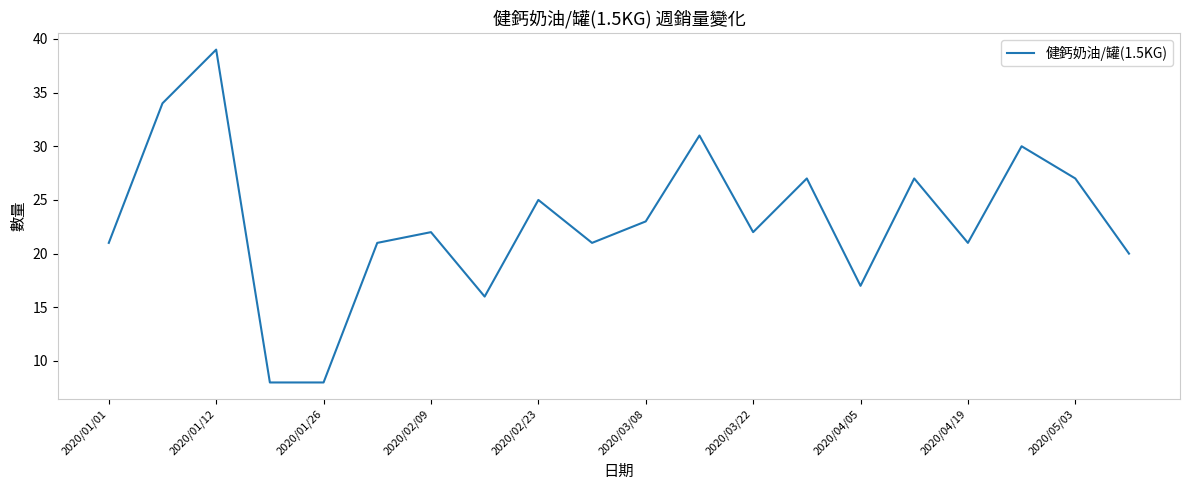

What is the maximum value shown in the chart?

39